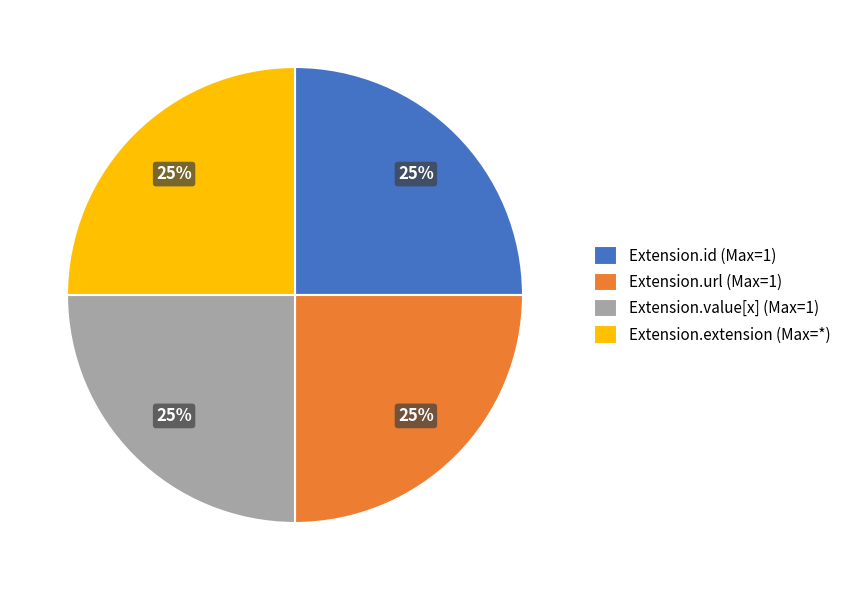

What percentage is the Extension.id (Max=1) slice, to the nearest percent?

25%